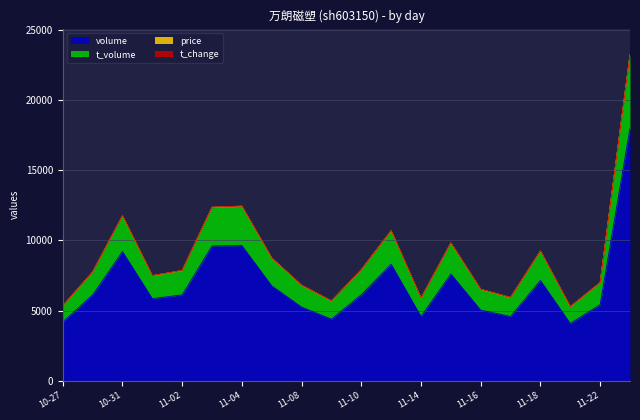

What is the maximum value for volume?

18000.0